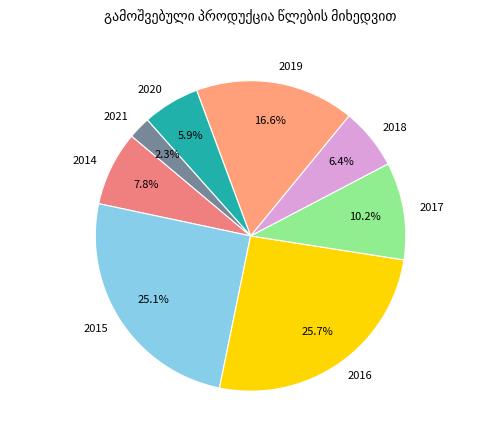

How much of the chart is everything except 2021?

97.7%